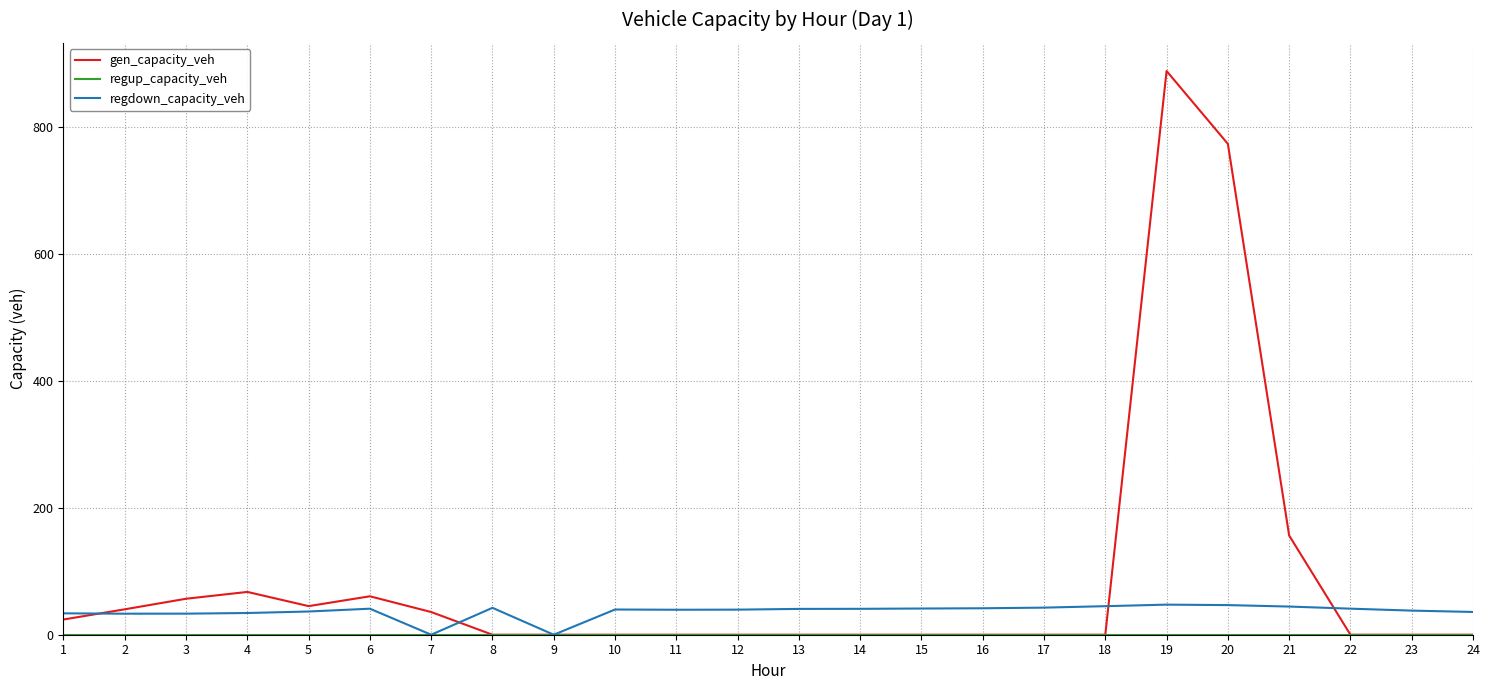

Which series has the largest total across all categories?

gen_capacity_veh